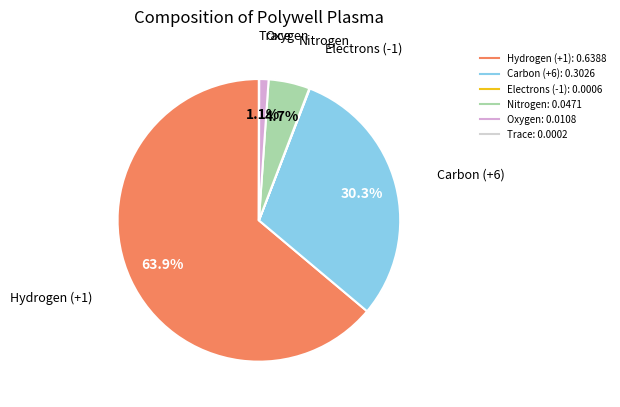

To the nearest percent, what portion does Hydrogen (+1) represent?

64%